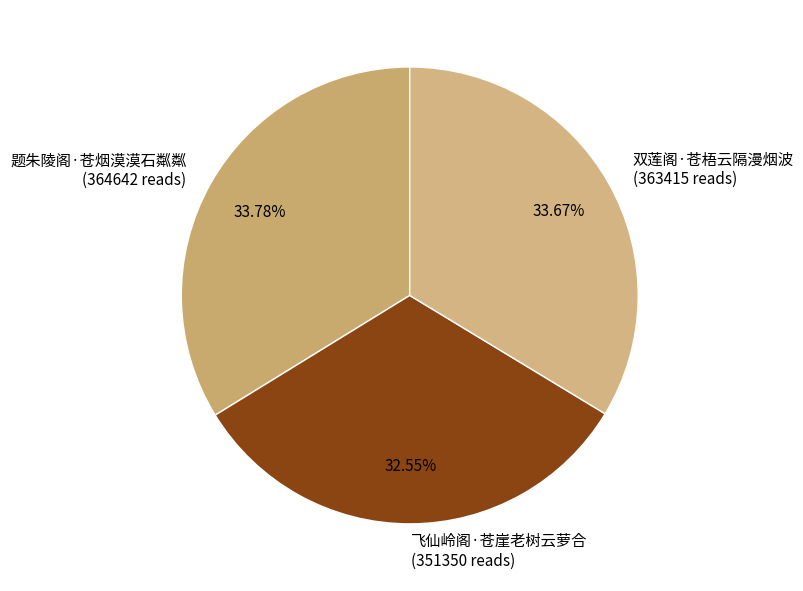

Is it true that 双莲阁·苍梧云隔漫烟波 is 34% of the pie?

True